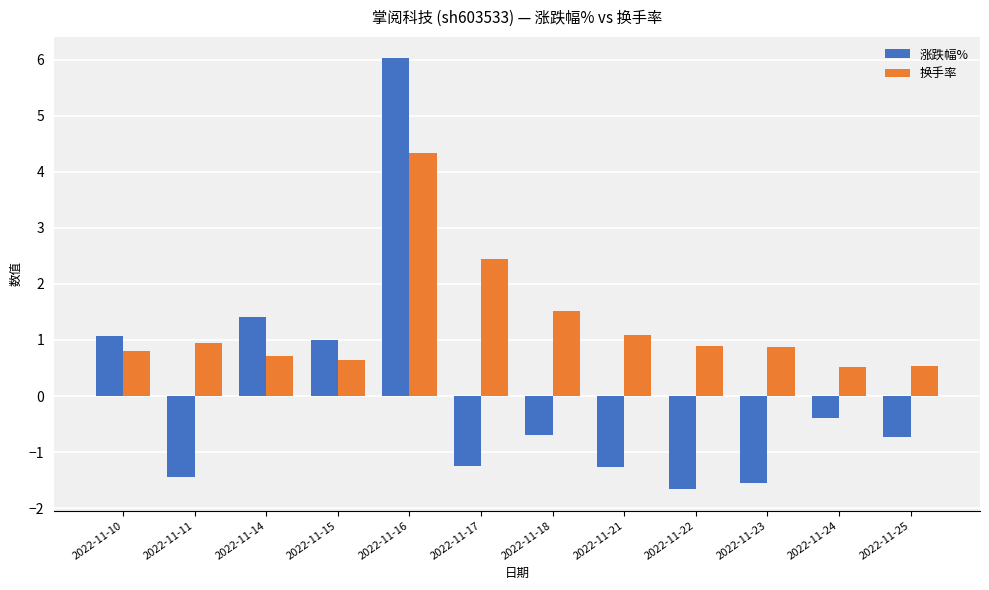

How many bars are there in each group?

2